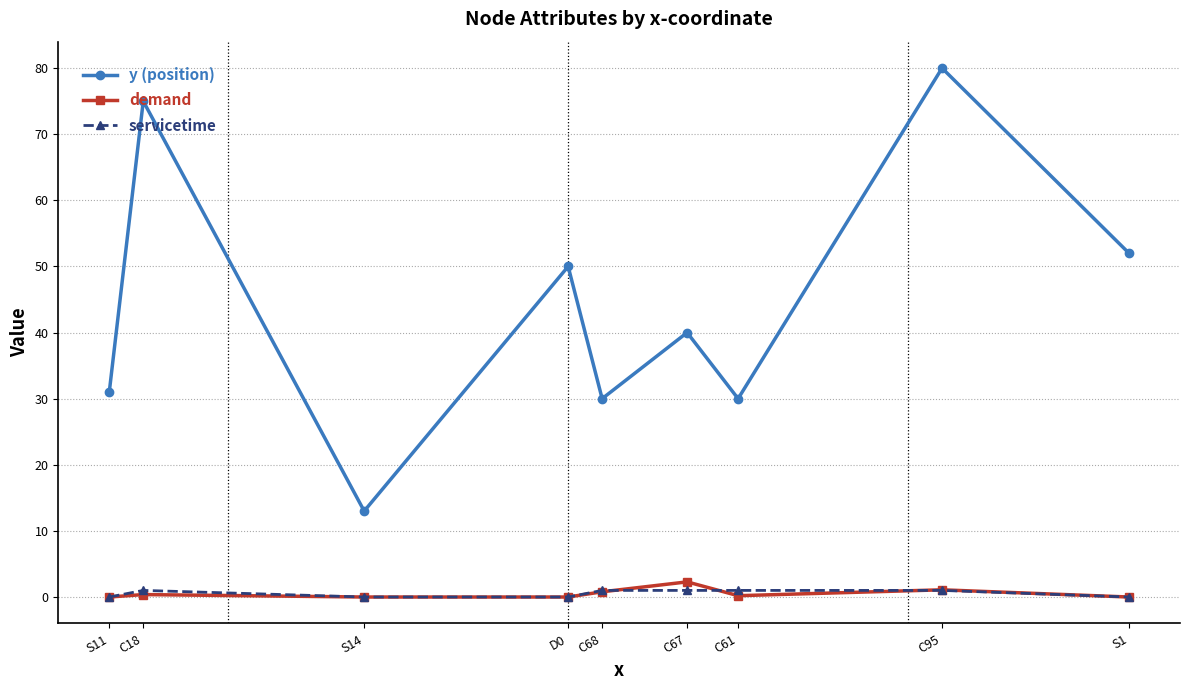

The value of demand at D0 is 0.0. True or false?

True